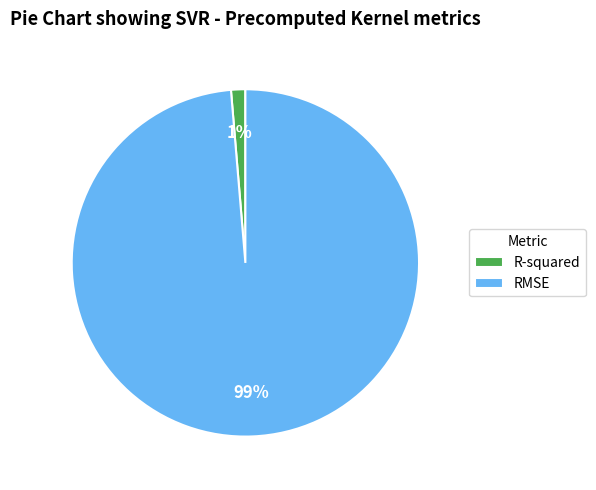

True or false: R-squared accounts for 9% of the total.

False